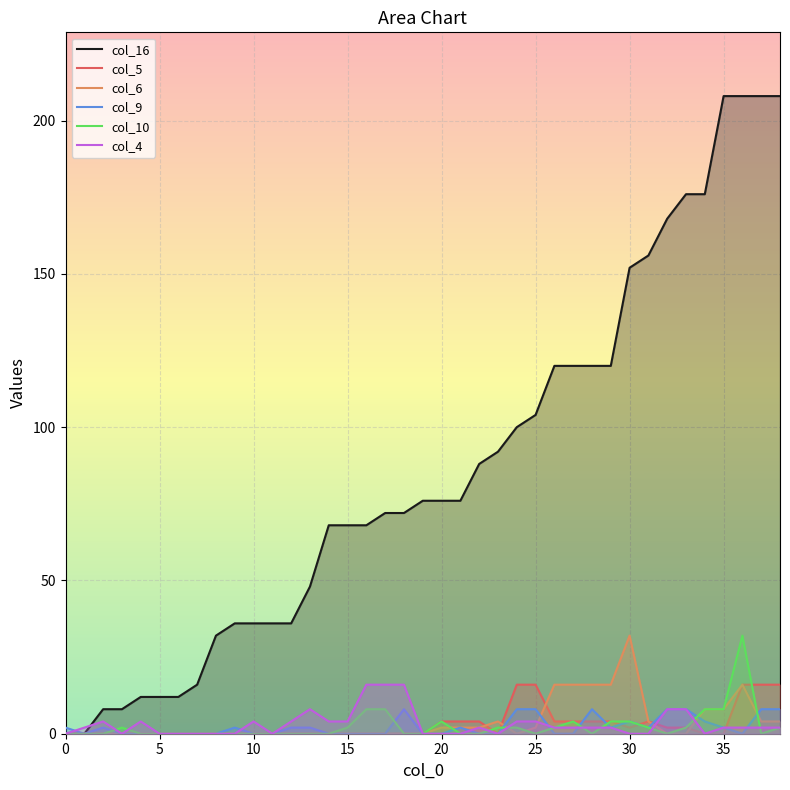

Which series ends up on top after the final intersection of col_10 and col_5?

col_5